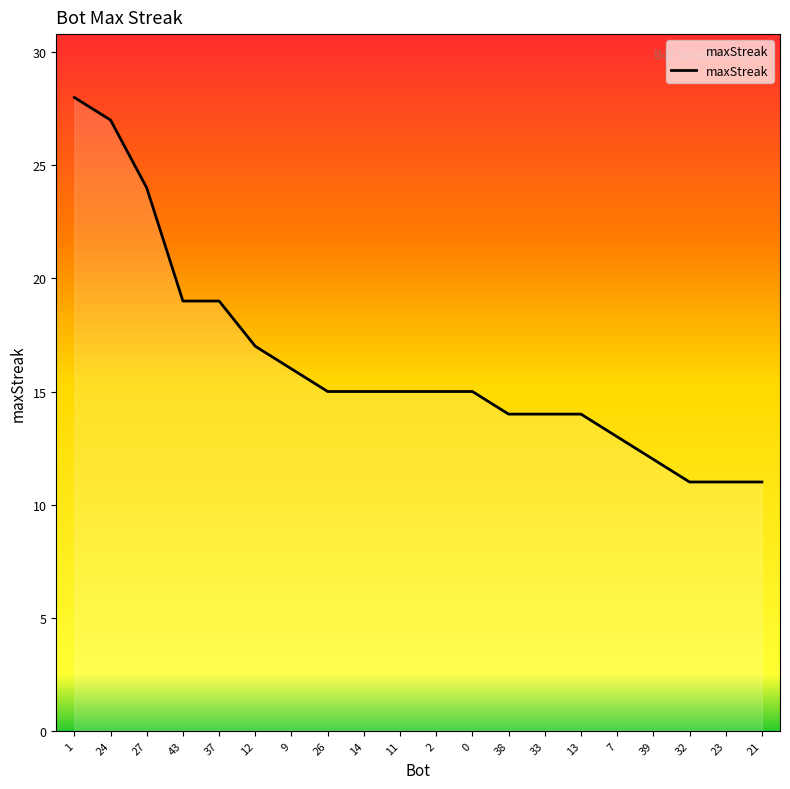

Read the value at 43, to the nearest 10.

20